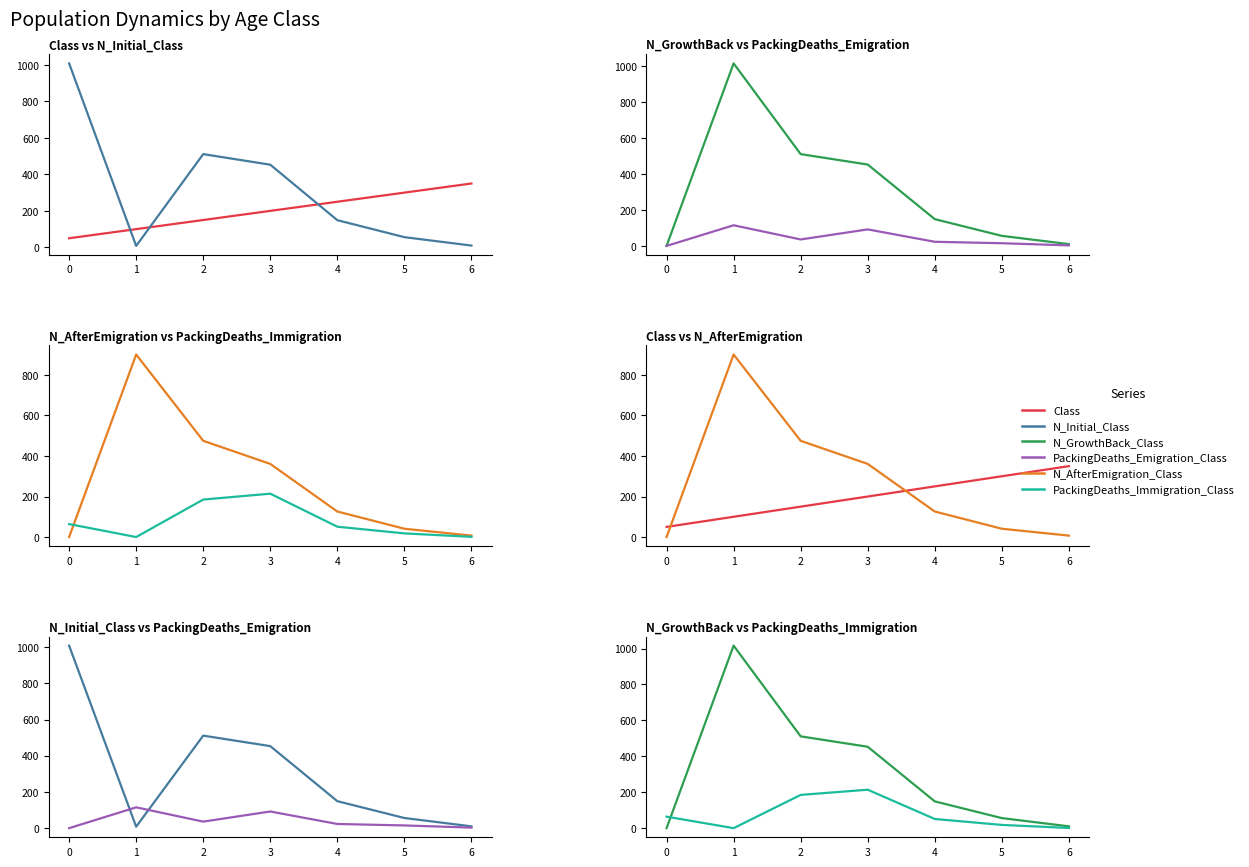

How many data points in N_Initial_Class are less than 149?

3